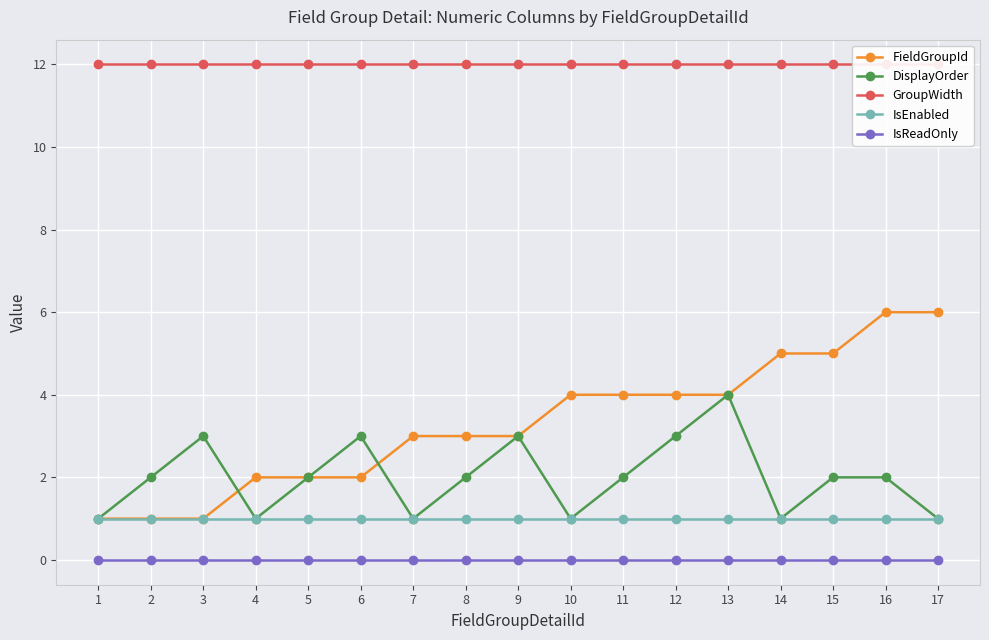

Reading left to right, extract all data points from this chart.

FieldGroupId: 1=1	2=1	3=1	4=2	5=2	6=2	7=3	8=3	9=3	10=4	11=4	12=4	13=4	14=5	15=5	16=6	17=6
DisplayOrder: 1=1	2=2	3=3	4=1	5=2	6=3	7=1	8=2	9=3	10=1	11=2	12=3	13=4	14=1	15=2	16=2	17=1
GroupWidth: 1=12	2=12	3=12	4=12	5=12	6=12	7=12	8=12	9=12	10=12	11=12	12=12	13=12	14=12	15=12	16=12	17=12
IsEnabled: 1=1	2=1	3=1	4=1	5=1	6=1	7=1	8=1	9=1	10=1	11=1	12=1	13=1	14=1	15=1	16=1	17=1
IsReadOnly: 1=0	2=0	3=0	4=0	5=0	6=0	7=0	8=0	9=0	10=0	11=0	12=0	13=0	14=0	15=0	16=0	17=0